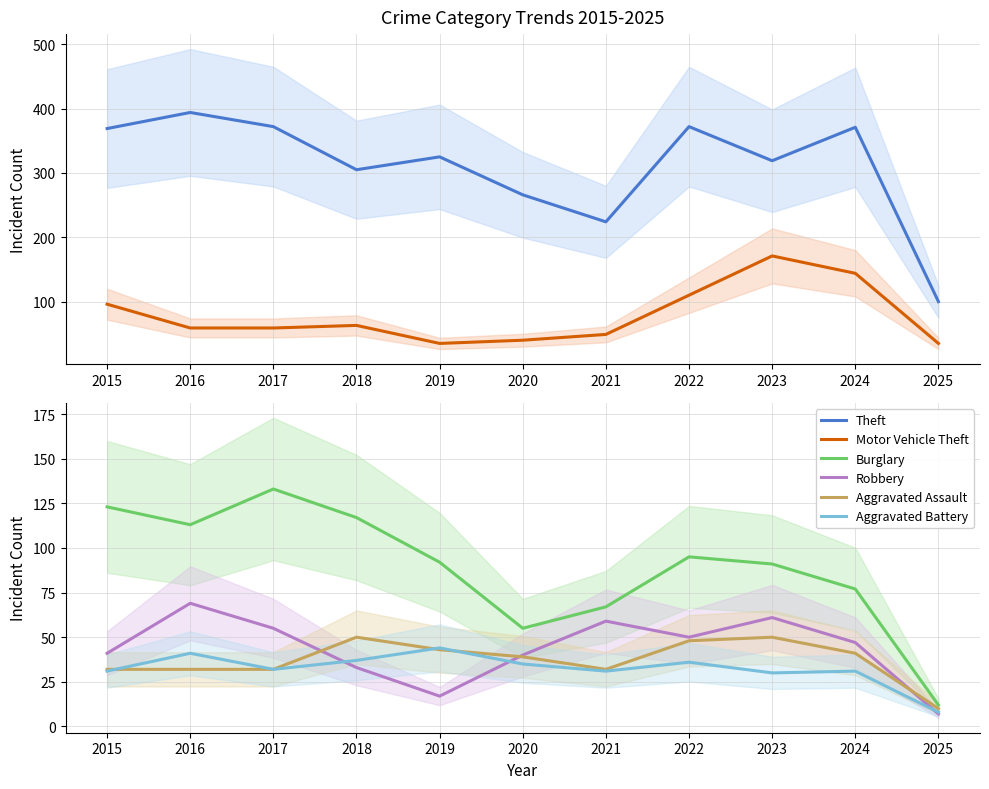

True or false: Theft and Aggravated Battery cross at least once.

False